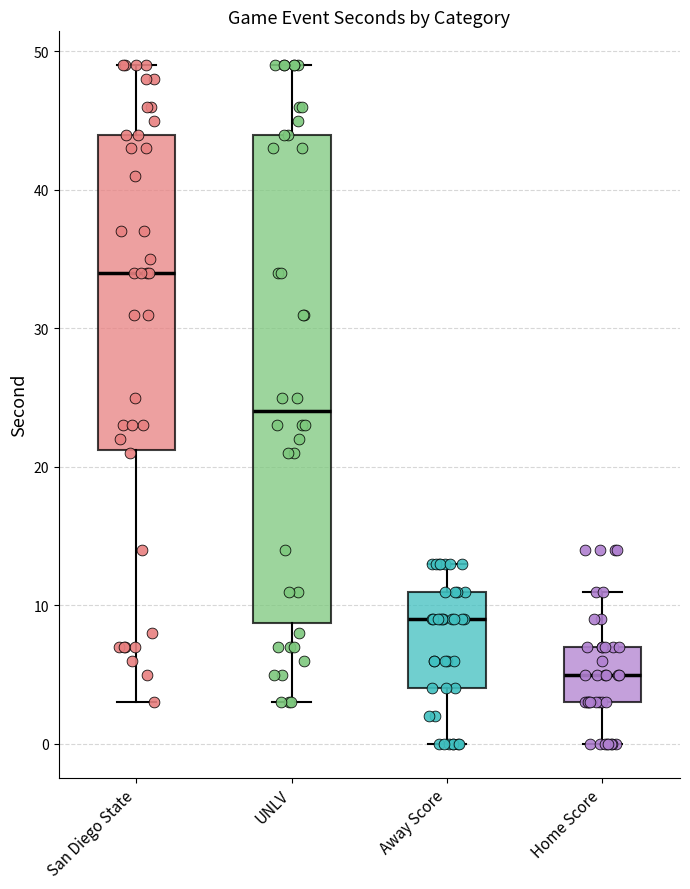

Reading left to right, read every box against the y-axis: the position of its median line, the range the box covers, and the ends of its whiskers. The values are not printed on the chart, so give them approximately, as read against the axis.

San Diego State: median 34, box 21 to 44, whiskers 3 to 49
UNLV: median 24, box 9 to 44, whiskers 3 to 49
Away Score: median 9, box 4 to 11, whiskers 0 to 13
Home Score: median 5, box 3 to 7, whiskers 0 to 11